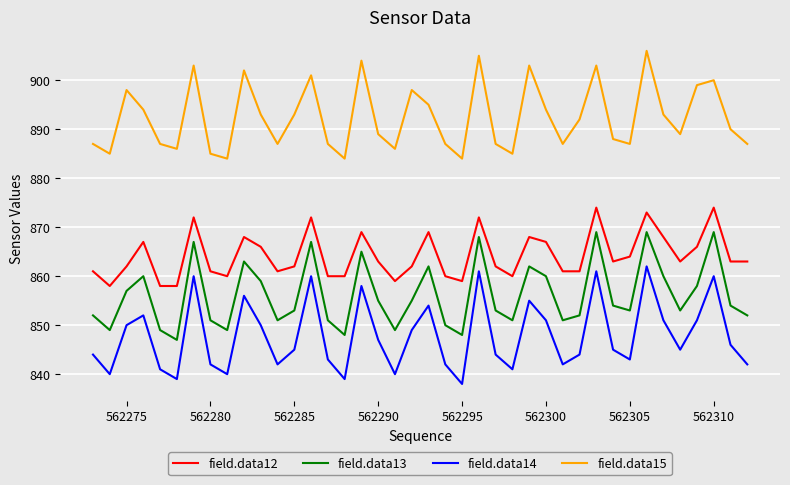

Is this an area chart (filled region under the line)?

No